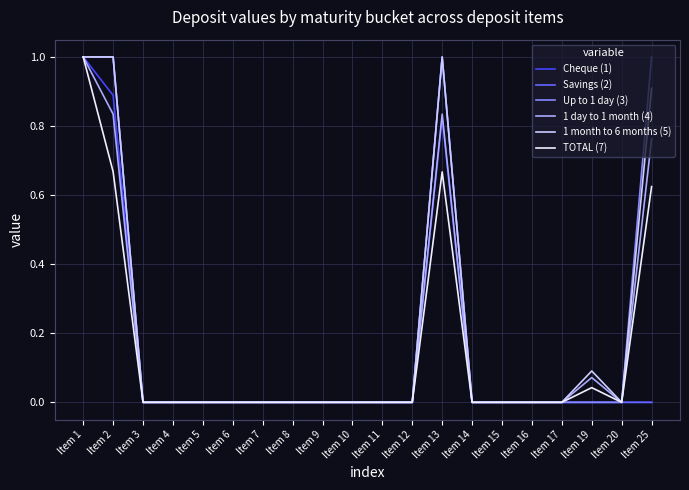

What is the difference between the maximum and minimum values in the 1 day to 1 month (4) series?

1.0